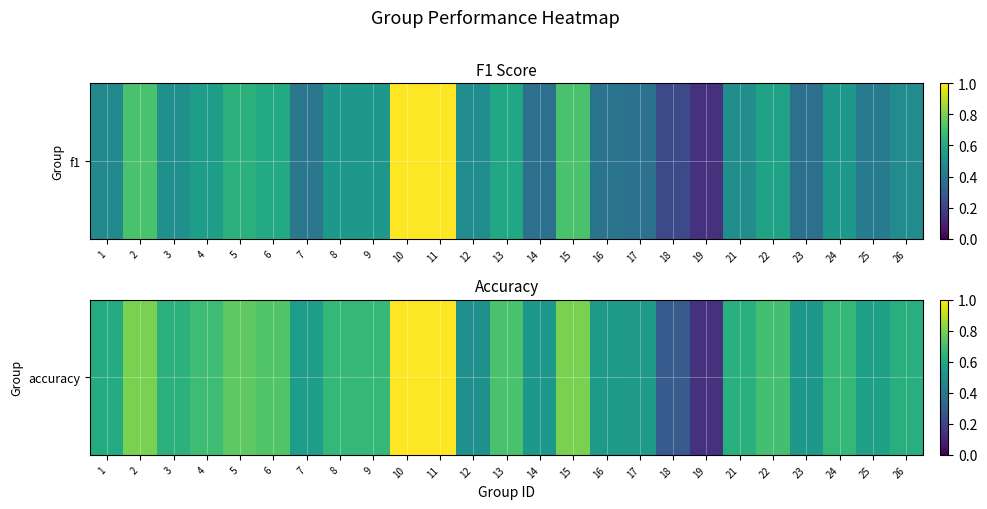

What is the maximum value shown in the chart?

1.0